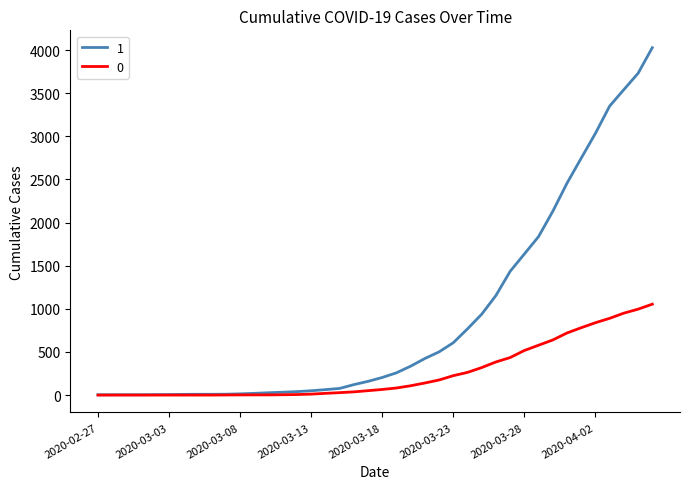

What is the sum of all 0 values?

10324